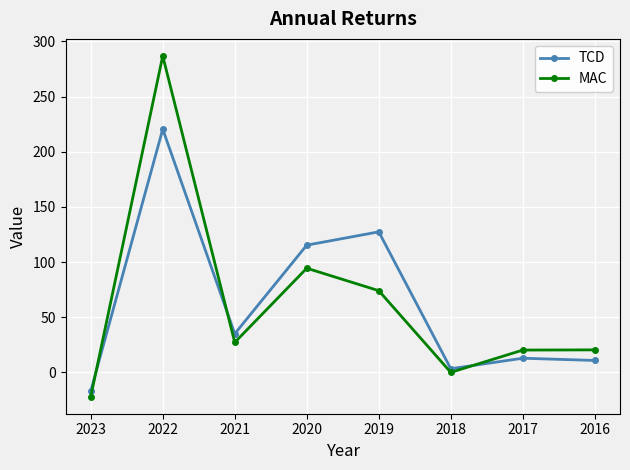

How many interior local peaks does the MAC series have?

2